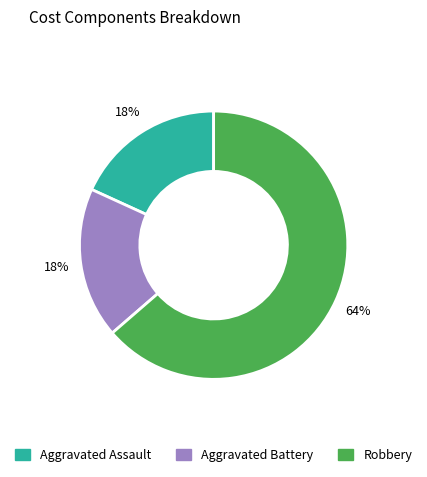

Count the number of slices in the pie.

3